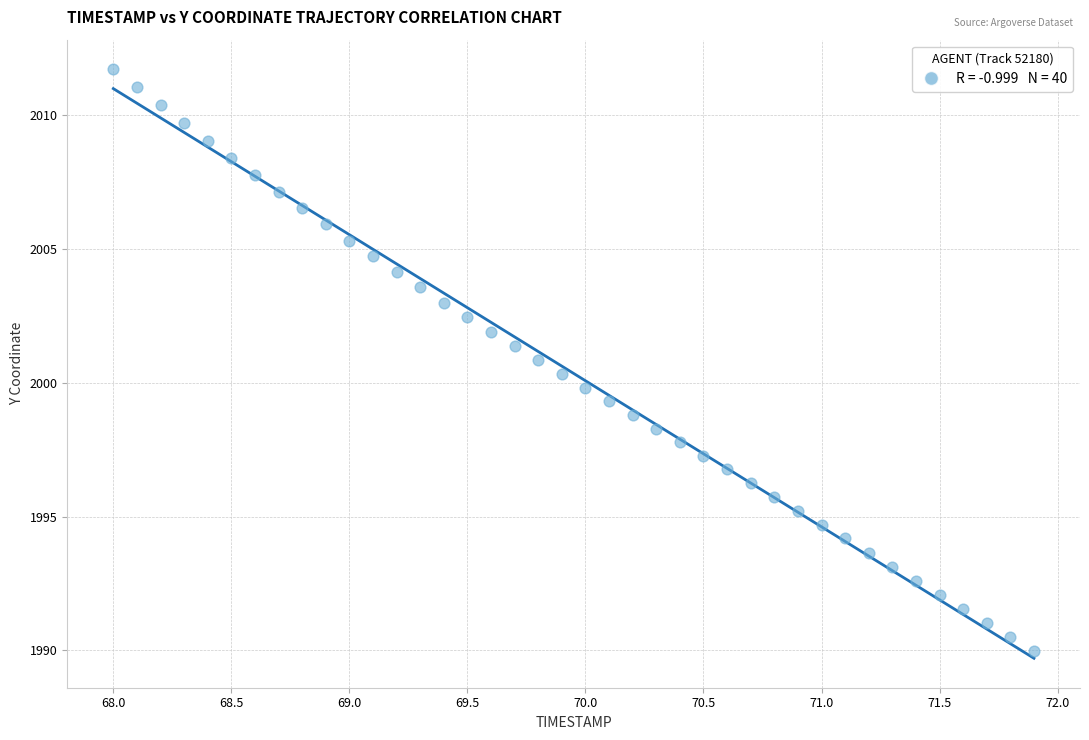

What is the range of X values (max minus min)?

3.9